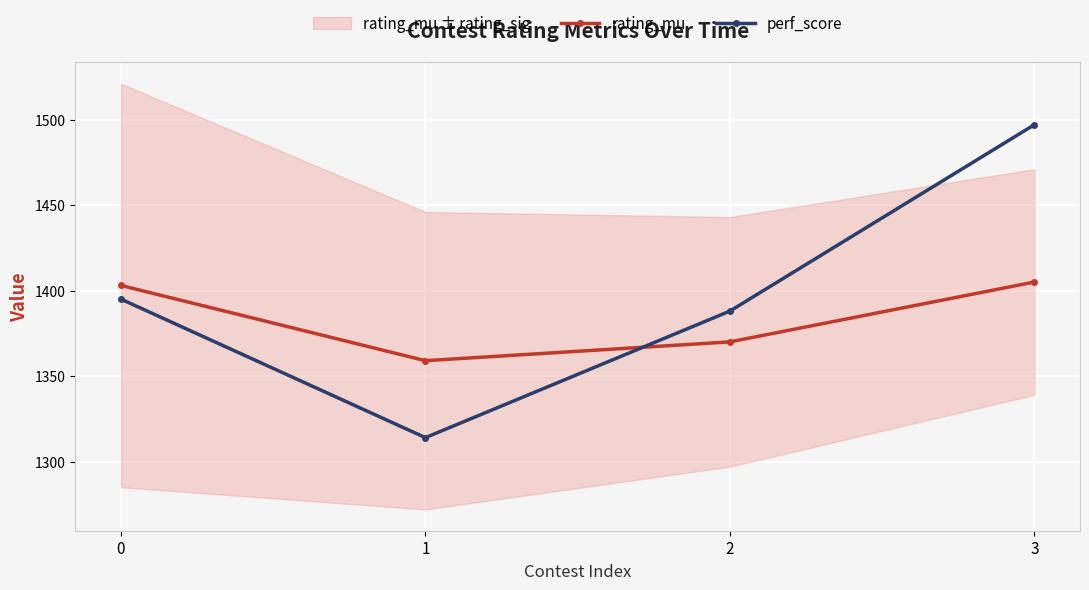

What is the sum of all rating_mu values?

5537